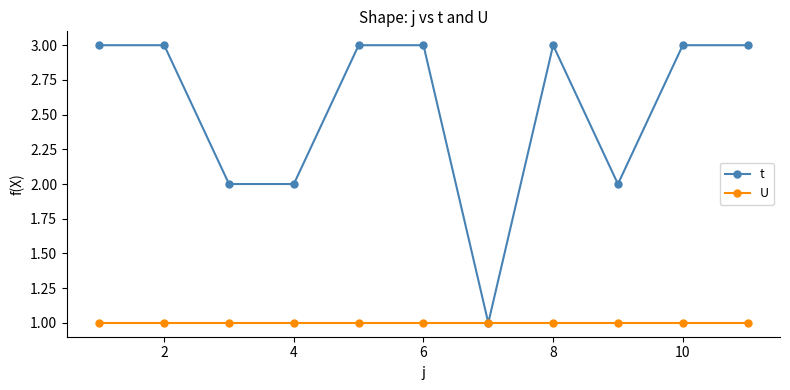

List the series in order of their peak value, lowest first.

U, t